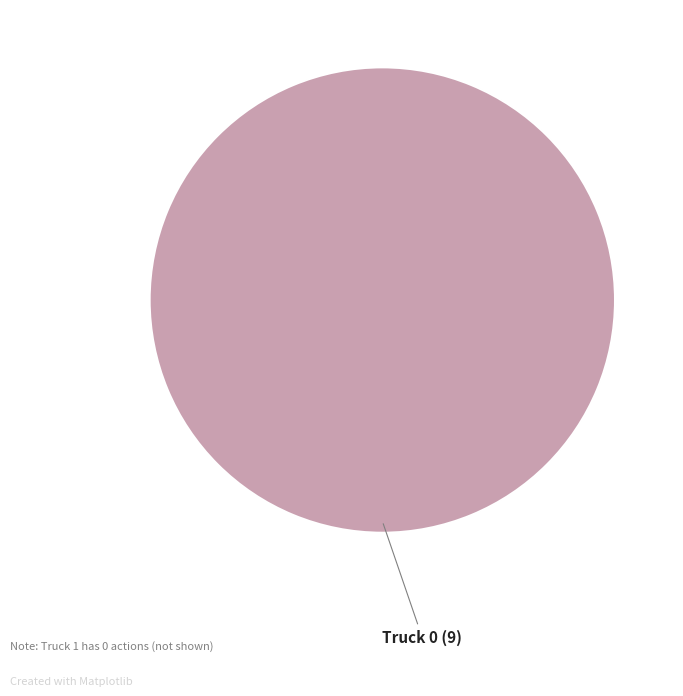

Is there any slice that represents more than half of the pie?

Yes